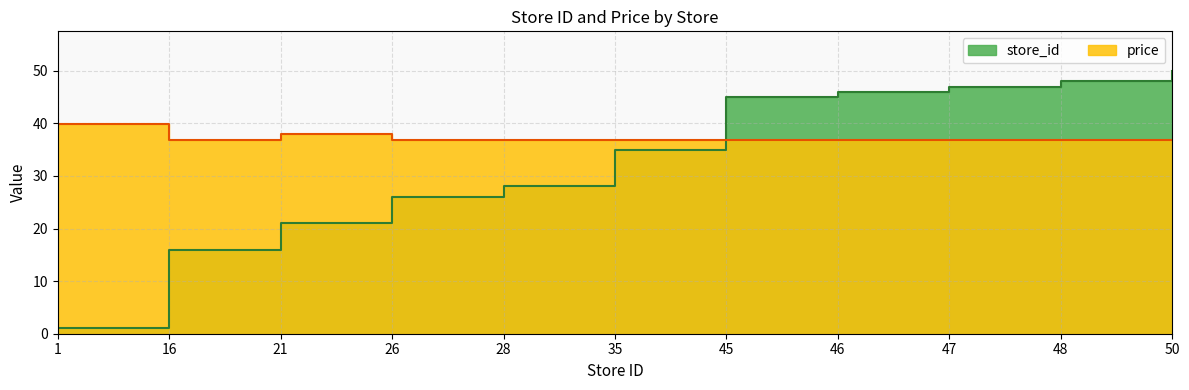

Reading right to left, what are all the values shown in this chart?

store_id: 50.0	48.0	47.0	46.0	45.0	35.0	28.0	26.0	21.0	16.0	1.0
price: 36.9	36.9	36.9	36.9	36.9	36.9	36.9	36.9	37.9	36.9	39.9